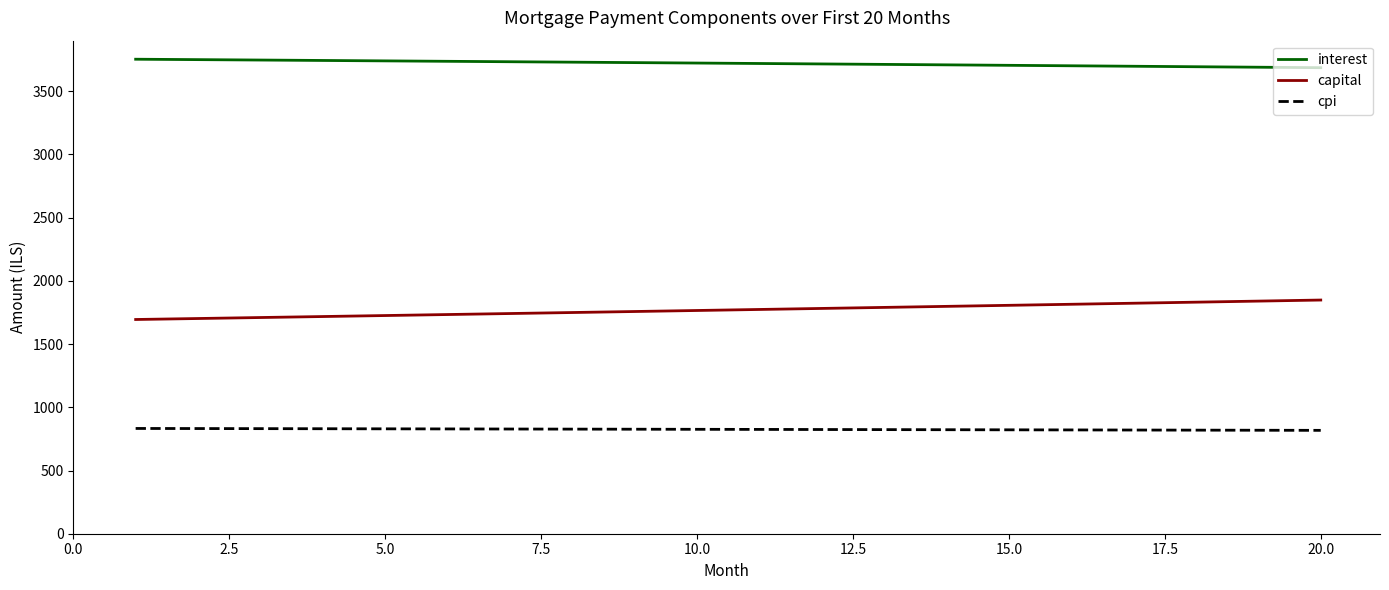

Which series has the largest total across all categories?

interest